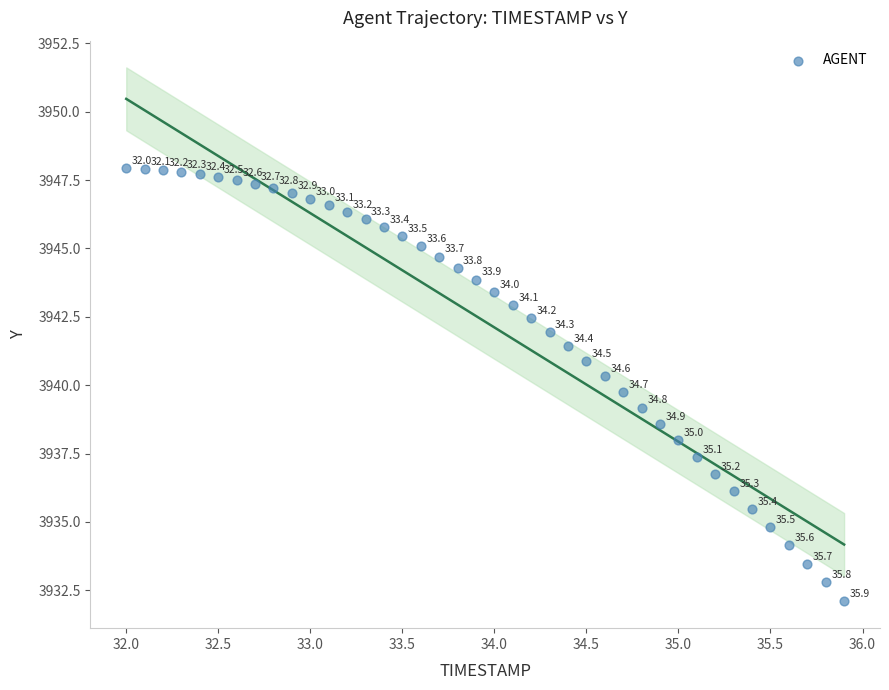

What is the range of X values (max minus min)?

3.9